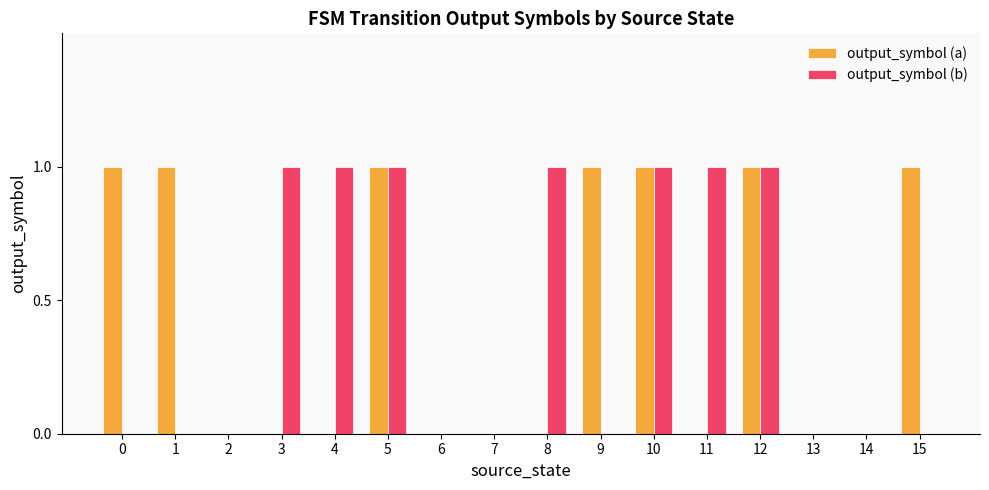

Reading left to right, extract all data points from this chart.

output_symbol (a): 0=1	1=1	2=0	3=0	4=0	5=1	6=0	7=0	8=0	9=1	10=1	11=0	12=1	13=0	14=0	15=1
output_symbol (b): 0=0	1=0	2=0	3=1	4=1	5=1	6=0	7=0	8=1	9=0	10=1	11=1	12=1	13=0	14=0	15=0